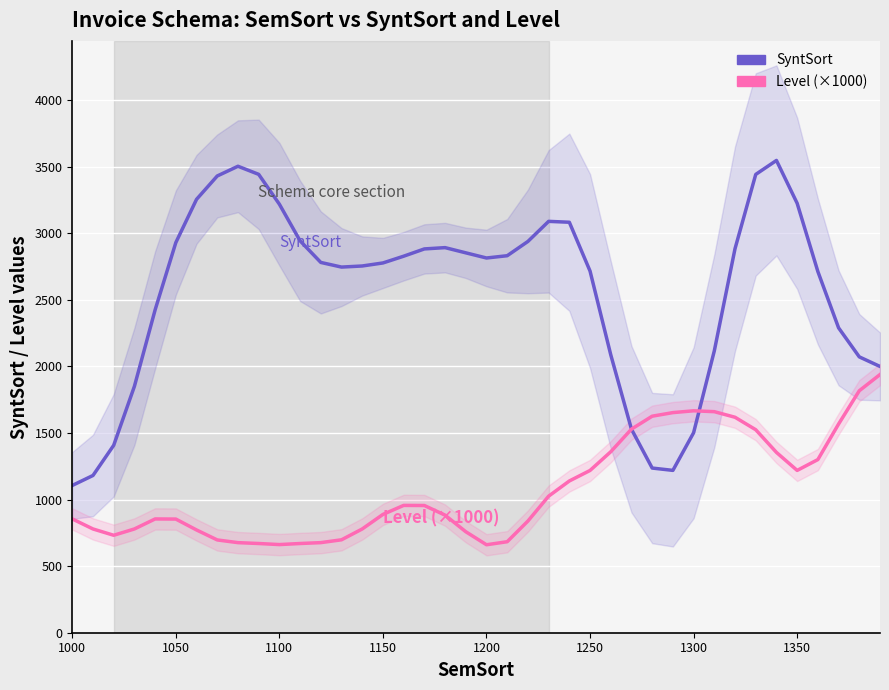

How many values in the Level series exceed 888?

20